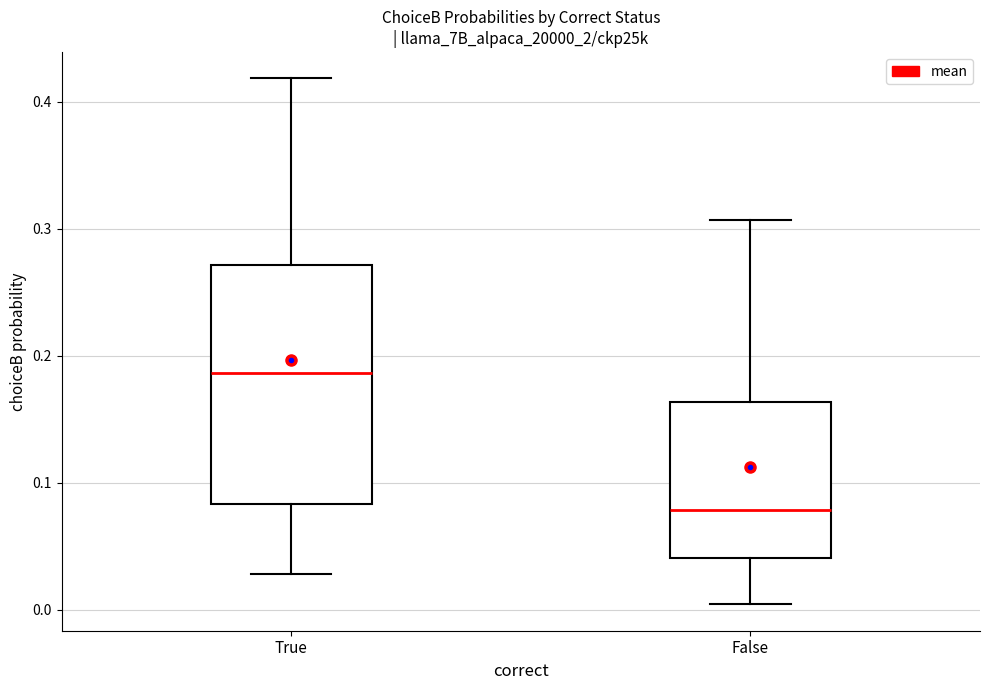

Where is the lower edge of the box for True on the y-axis? The values are not printed on the chart, so give them approximately, as read against the axis.

0.08